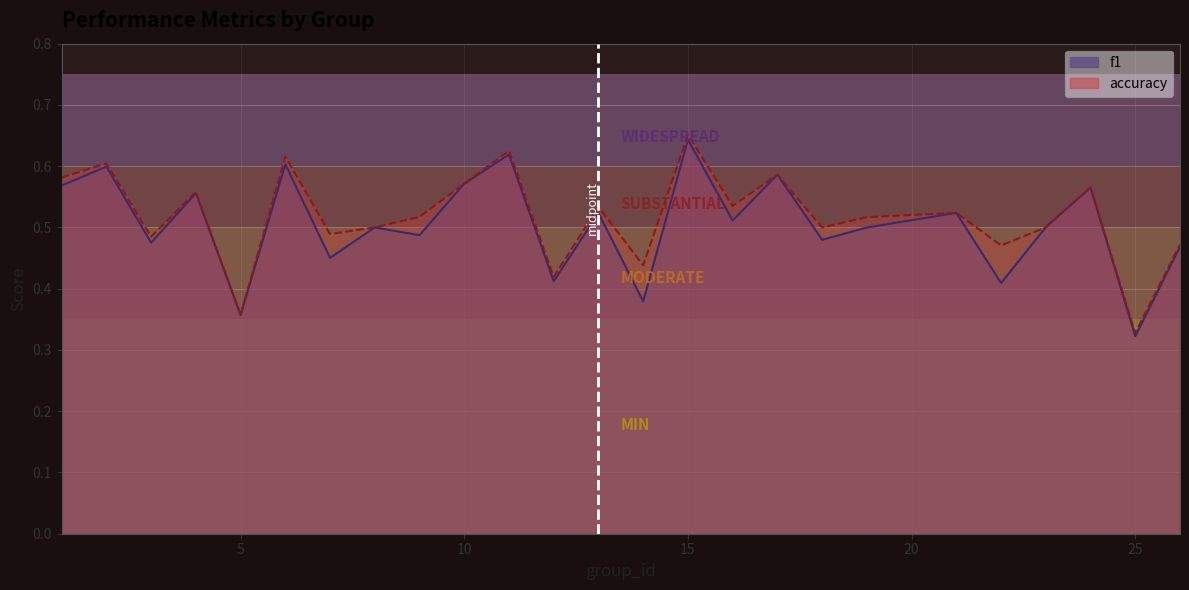

Reading left to right, list all the values displayed in this chart.

f1: 0.6	0.6	0.5	0.6	0.4	0.6	0.5	0.5	0.5	0.6	0.6	0.4	0.5	0.4	0.6	0.5	0.6	0.5	0.5	0.5	0.4	0.5	0.6	0.3	0.5
accuracy: 0.6	0.6	0.5	0.6	0.4	0.6	0.5	0.5	0.5	0.6	0.6	0.4	0.5	0.4	0.7	0.5	0.6	0.5	0.5	0.5	0.5	0.5	0.6	0.3	0.5